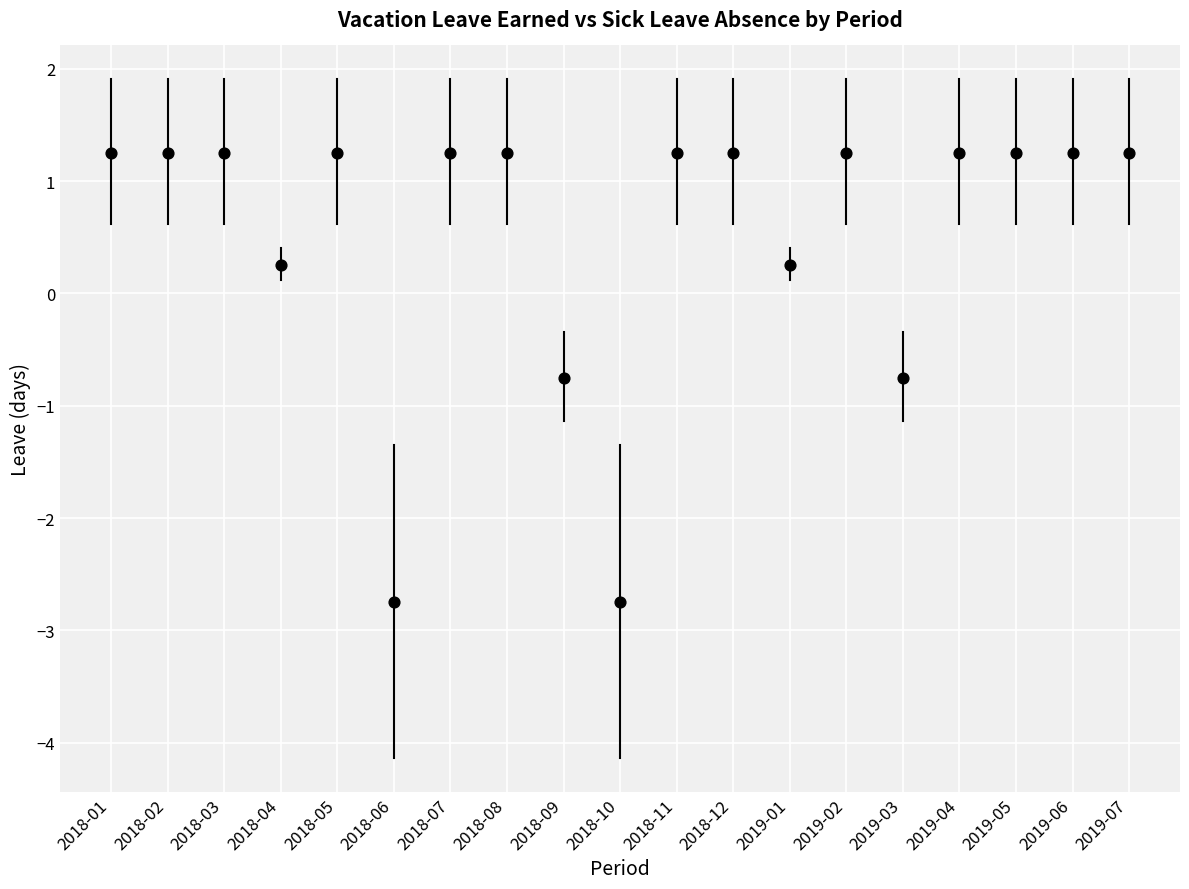

What is the range of Y values (max minus min)?

4.0